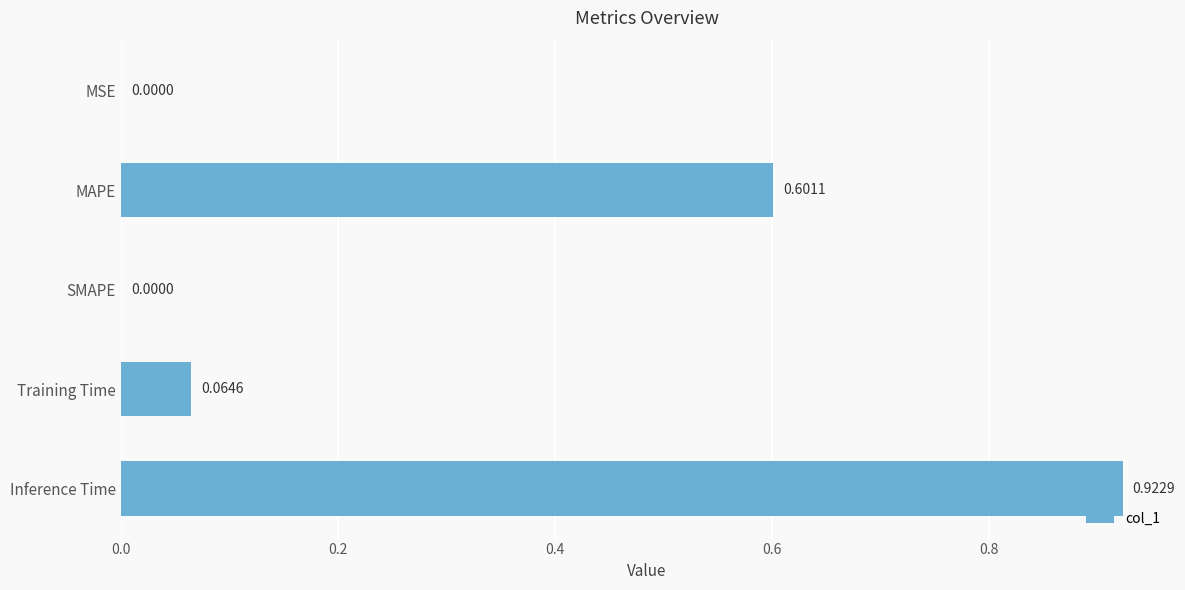

Which category has the highest value across all series?

Inference Time